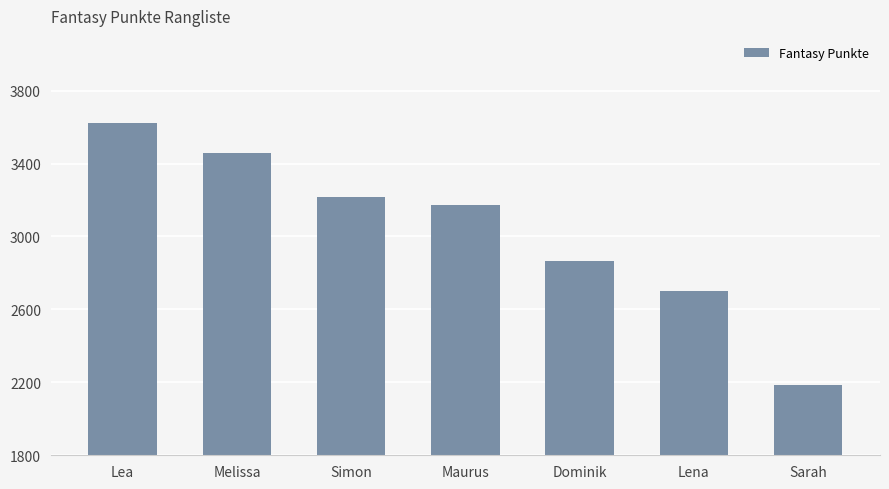

How many values are between 2702 and 3457?

5